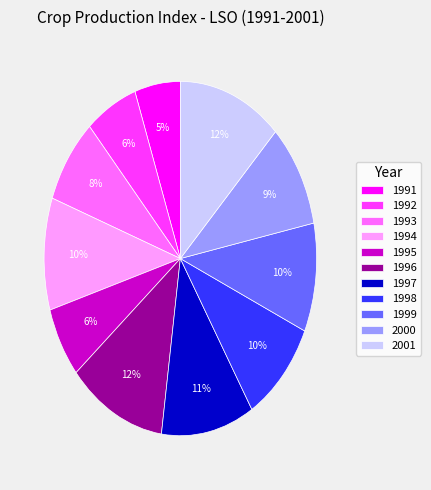

How many segments does this pie chart have?

11